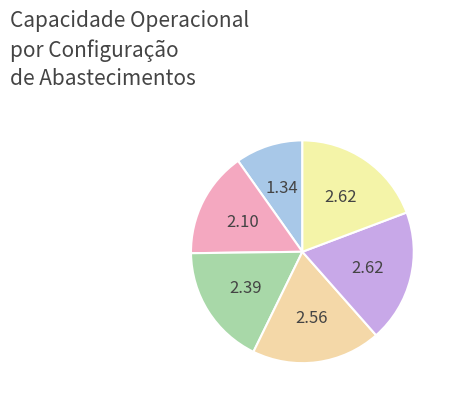

Count the number of slices in the pie.

6